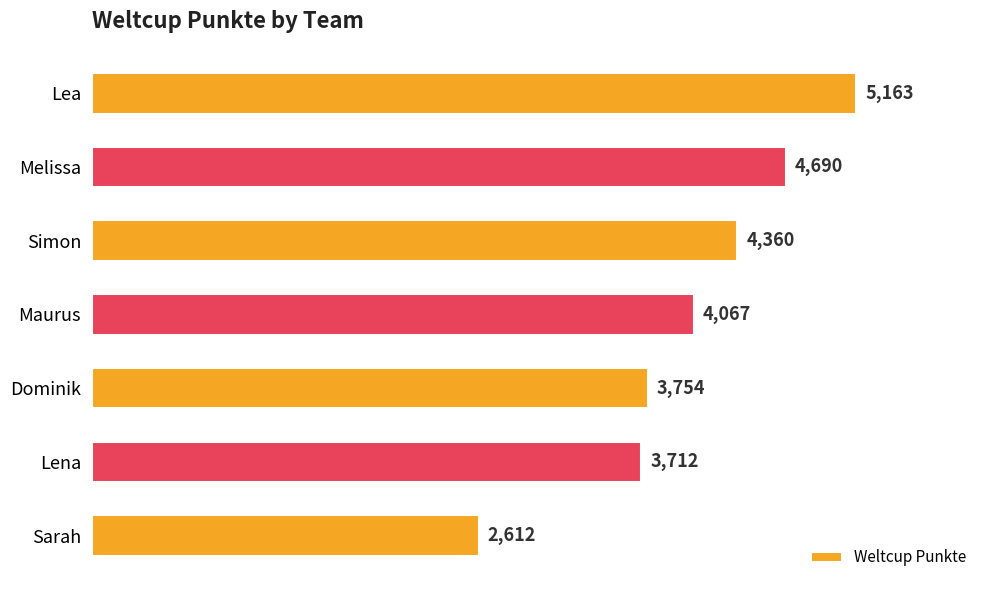

What is the greatest value displayed?

5163